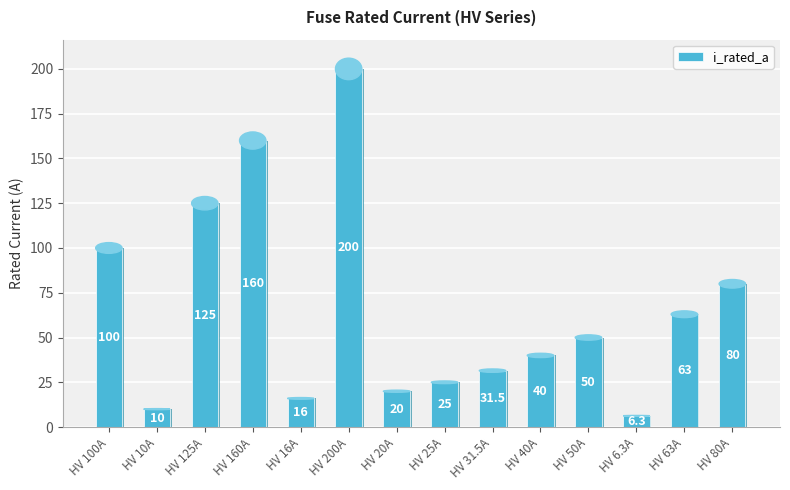

List the labels in order of value, largest first.

HV 200A, HV 160A, HV 125A, HV 100A, HV 80A, HV 63A, HV 50A, HV 40A, HV 31.5A, HV 25A, HV 20A, HV 16A, HV 10A, HV 6.3A